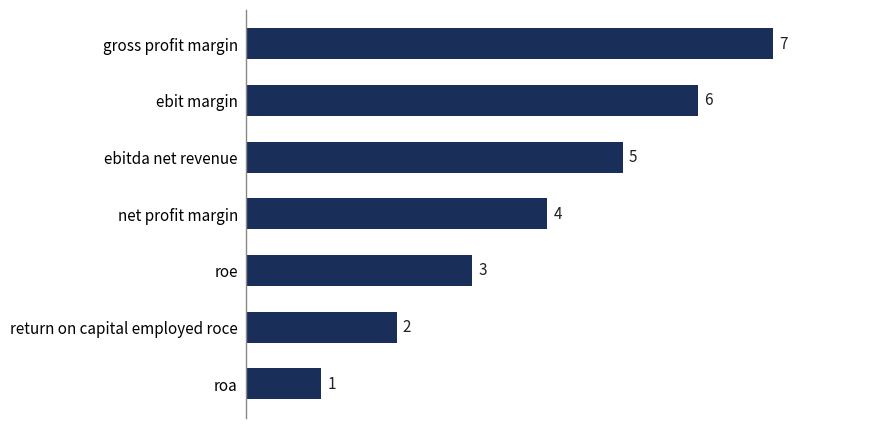

Between gross profit margin and net profit margin, which is larger?

gross profit margin